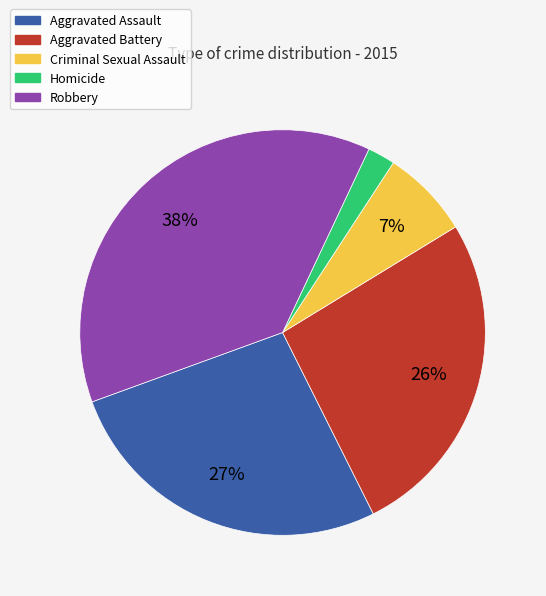

Is it true that Aggravated Assault is 27% of the pie?

True